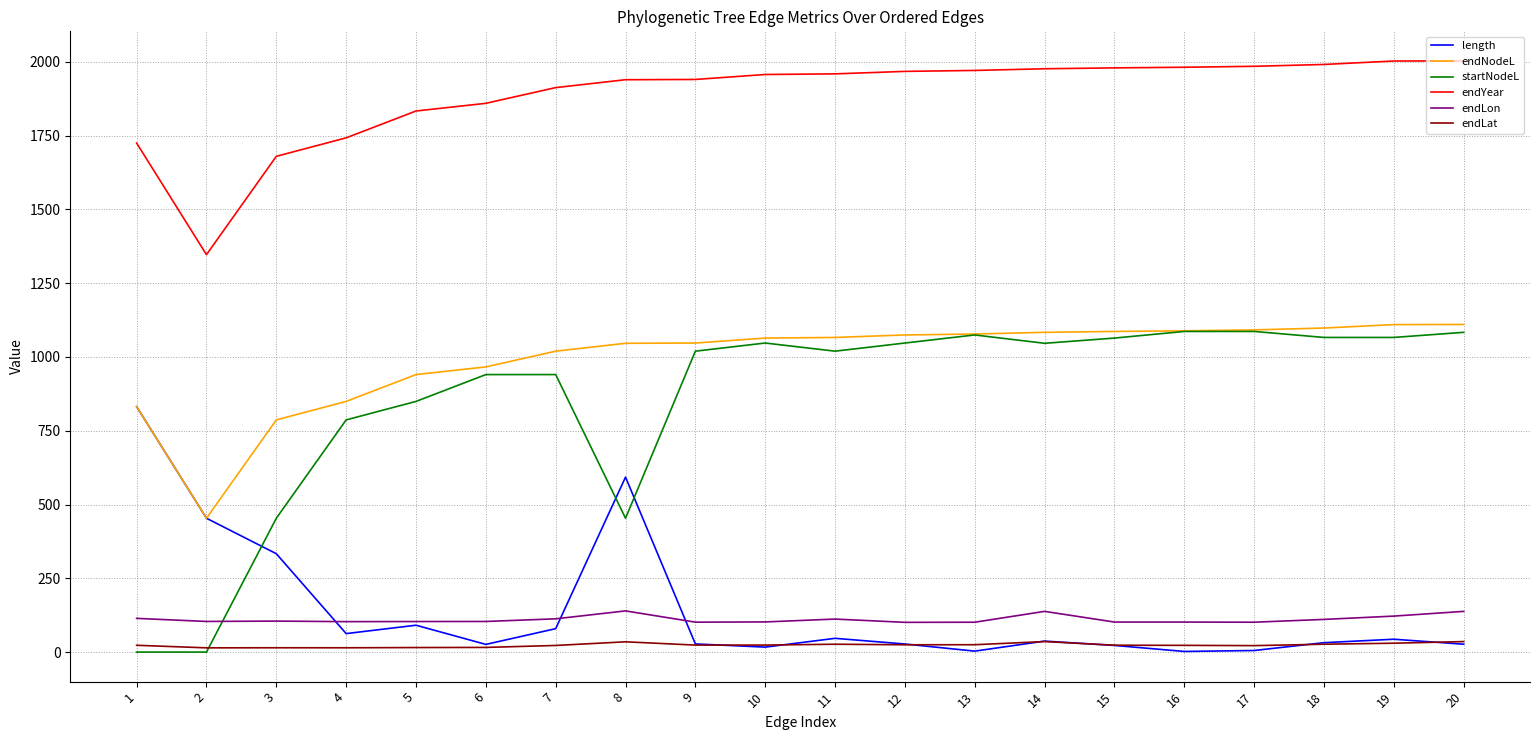

What is the approximate value of endNodeL at 12?

1074.7